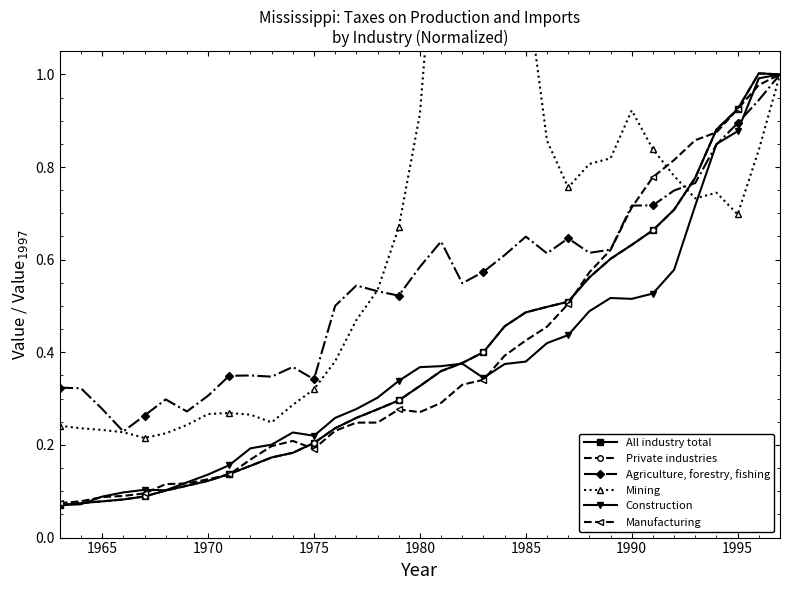

What is the difference between the second highest and second lowest values in the All industry total series?

0.9